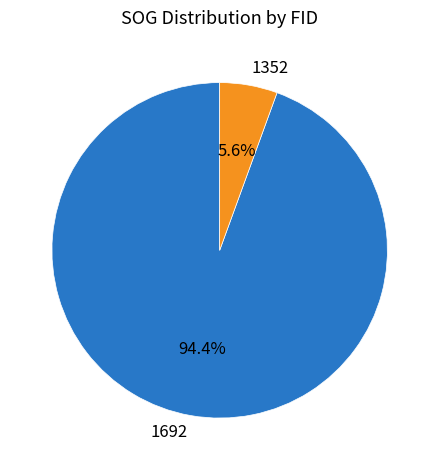

True or false: 1692 accounts for 99% of the total.

False